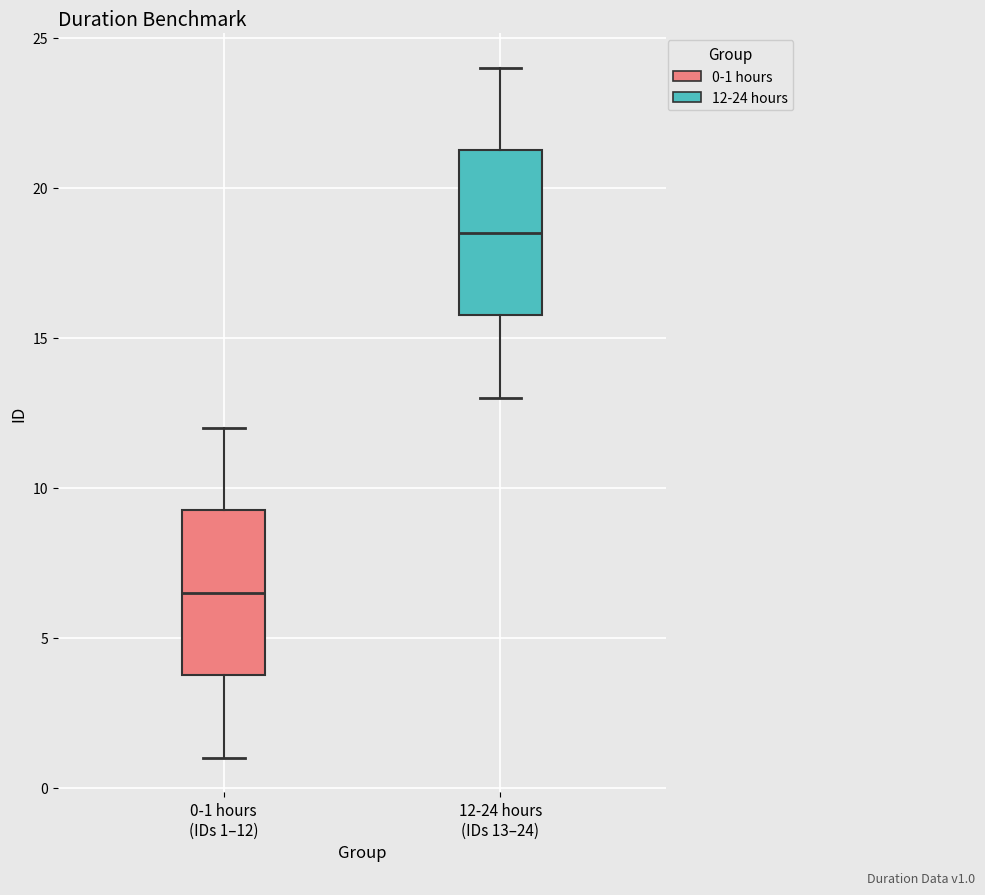

Reading left to right, read every box against the y-axis: the position of its median line, the range the box covers, and the ends of its whiskers. The values are not printed on the chart, so give them approximately, as read against the axis.

0-1 hours (IDs 1–12): median 6.5, box 4.0 to 9.5, whiskers 1.0 to 12.0
12-24 hours (IDs 13–24): median 18.5, box 16.0 to 21.5, whiskers 13.0 to 24.0